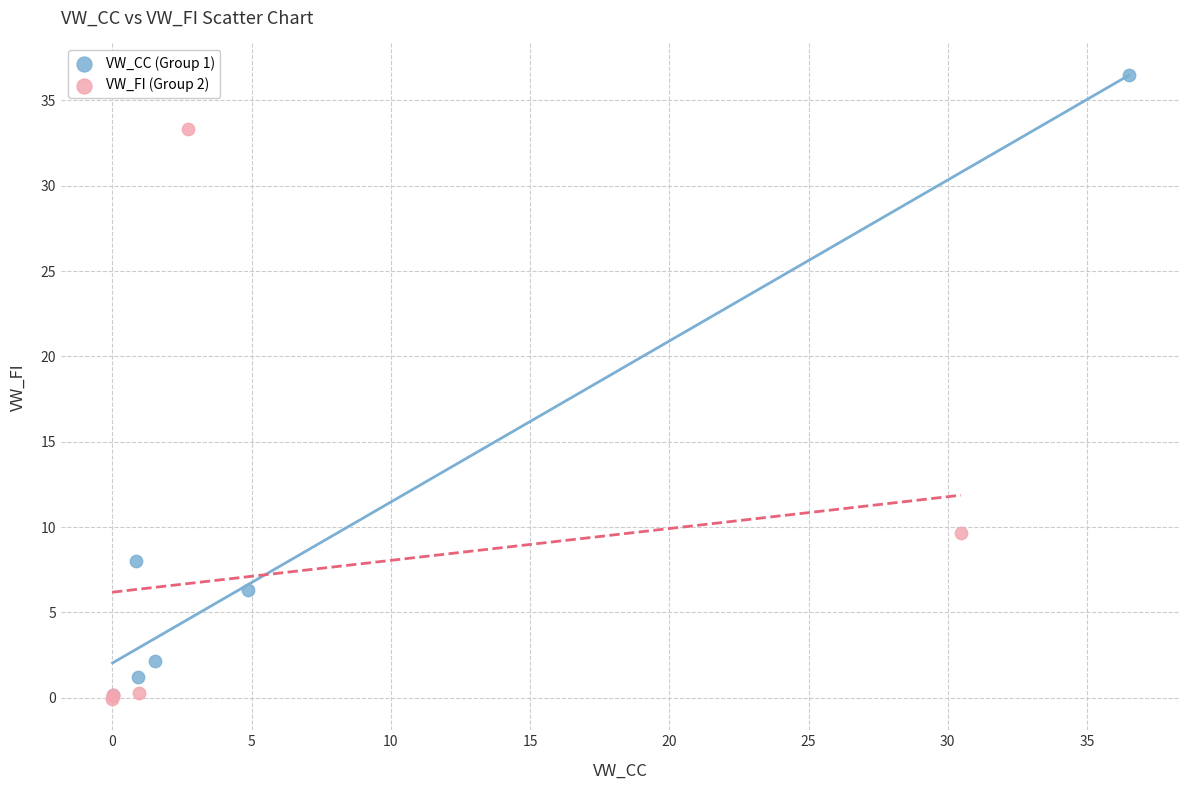

Which series contains the highest Y value?

VW_CC (Group 1)